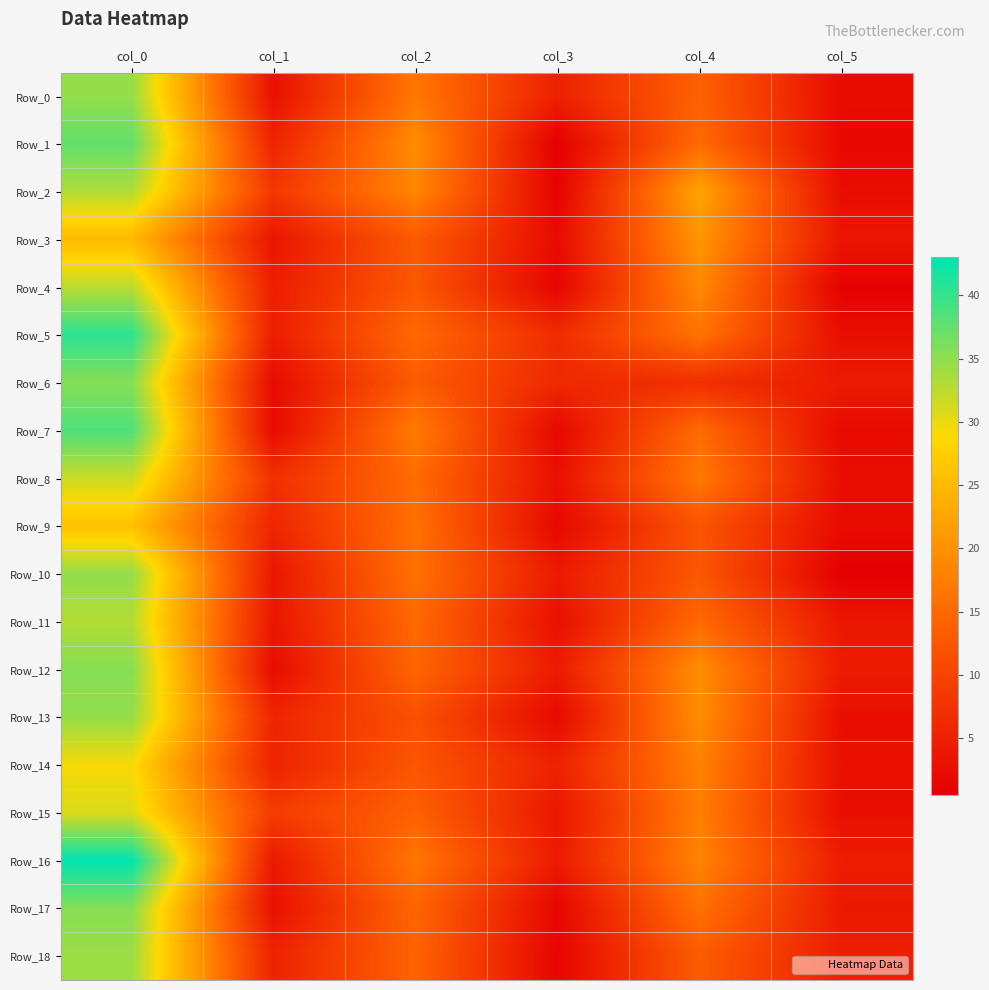

How many data points does each series have?

6